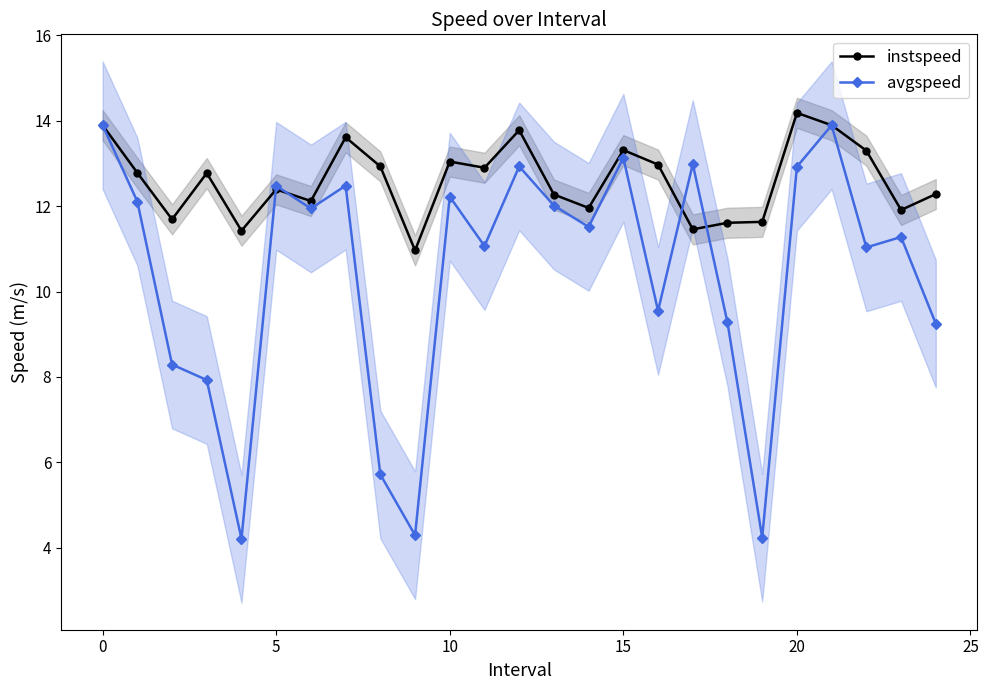

What is the label of the 16th point from the right?

9